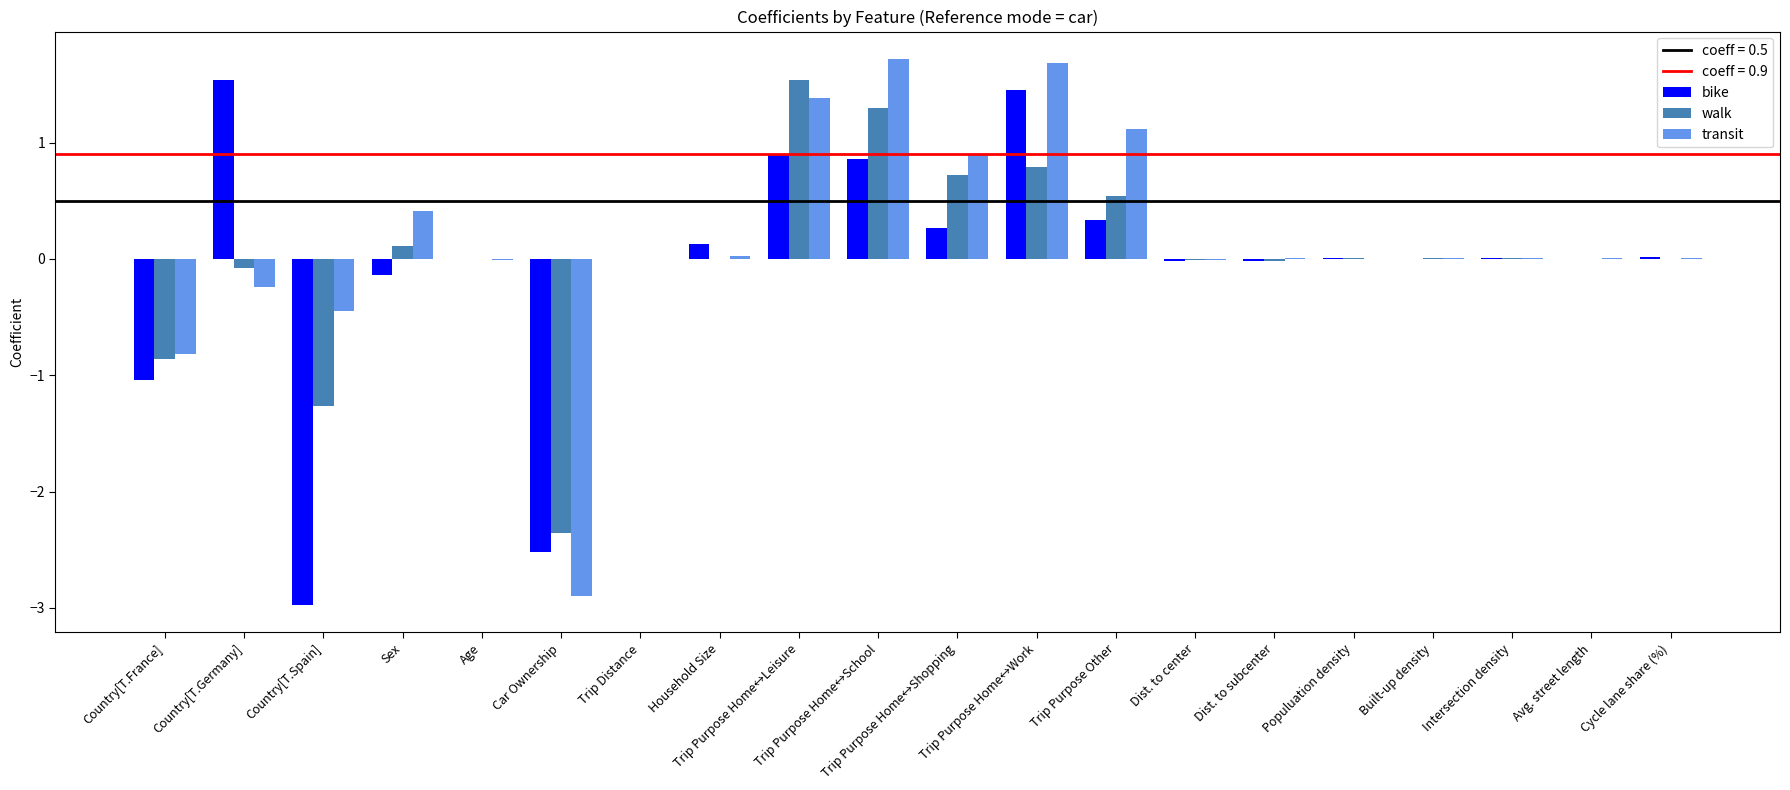

What is the maximum value for transit?

1.7